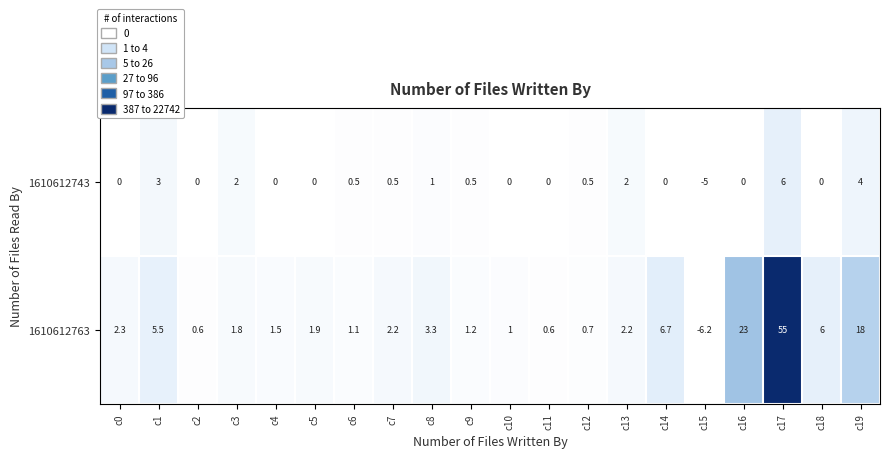

What is the difference between the highest and lowest values at c6?

0.6